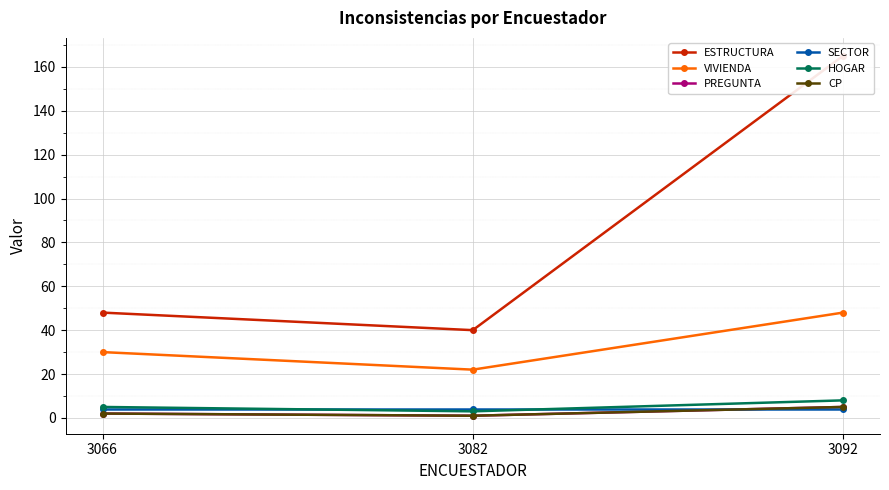

Reading left to right, list all the values displayed in this chart.

ESTRUCTURA: 48	40	165
VIVIENDA: 30	22	48
PREGUNTA: 2	1	5
SECTOR: 4	4	4
HOGAR: 5	3	8
CP: 2	1	5